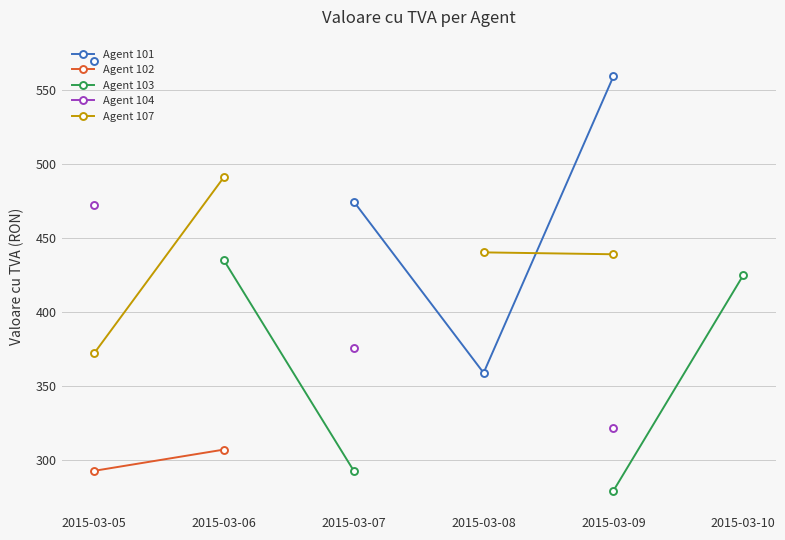

What is the smallest value displayed?

279.1